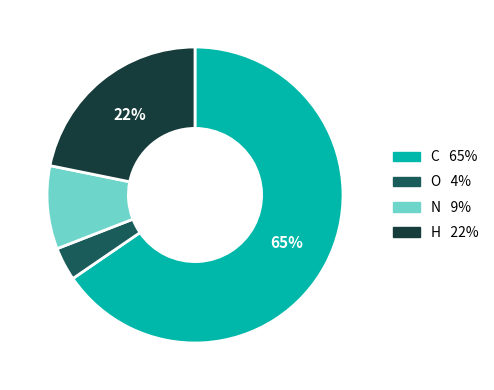

What is the majority slice?

C